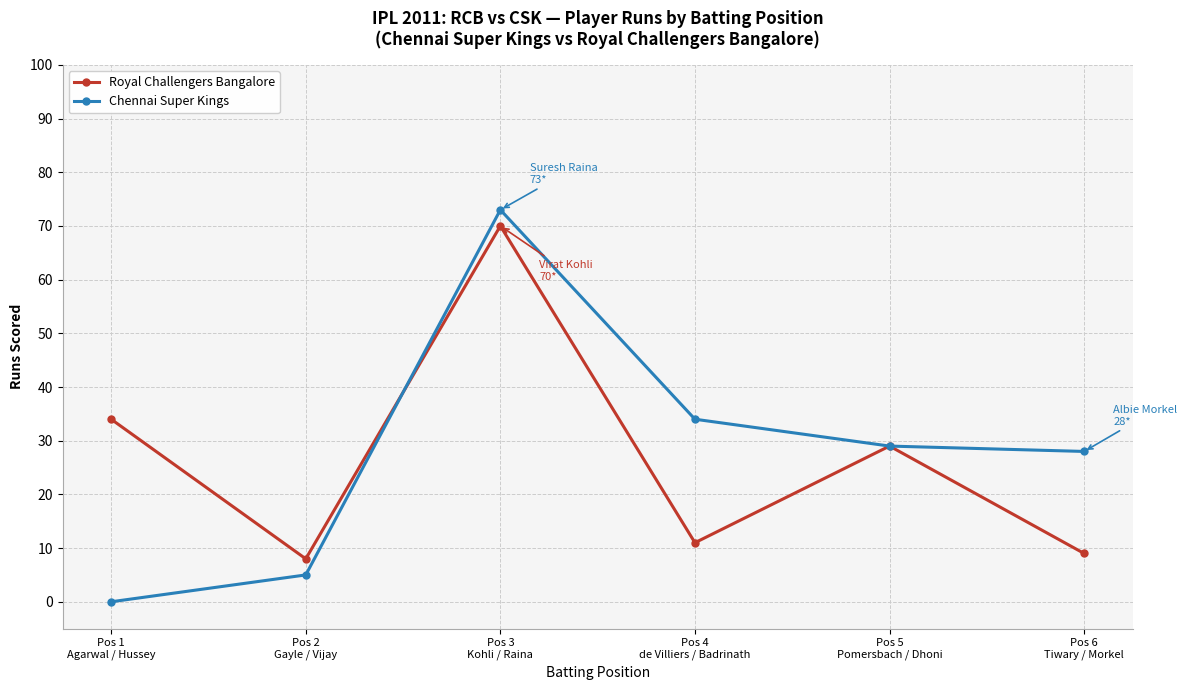

True or false: Royal Challengers Bangalore and Chennai Super Kings cross at least once.

True